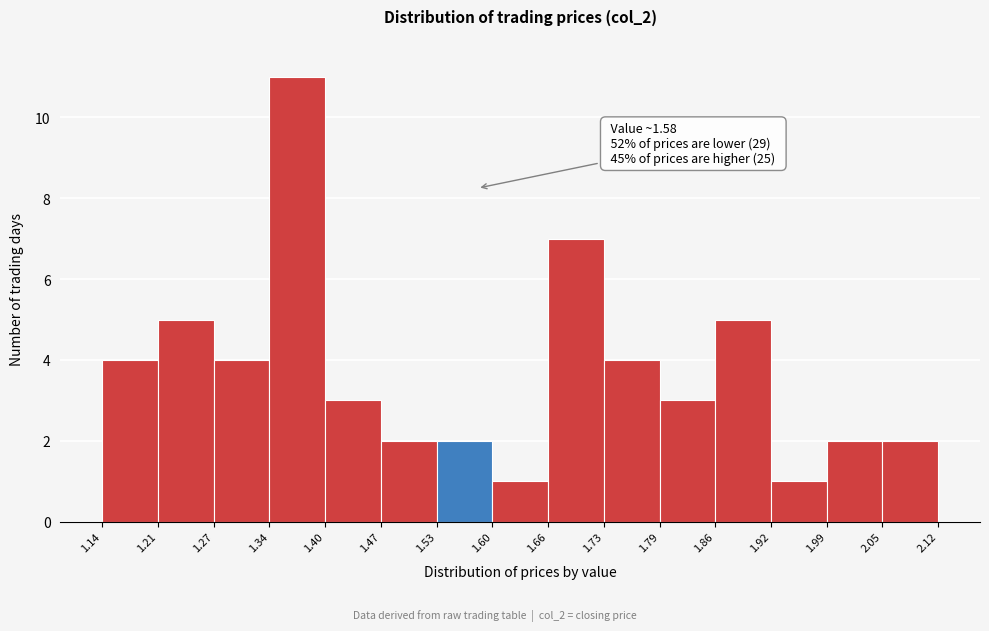

Which range on the x-axis has the tallest bar?

1.34 to 1.40